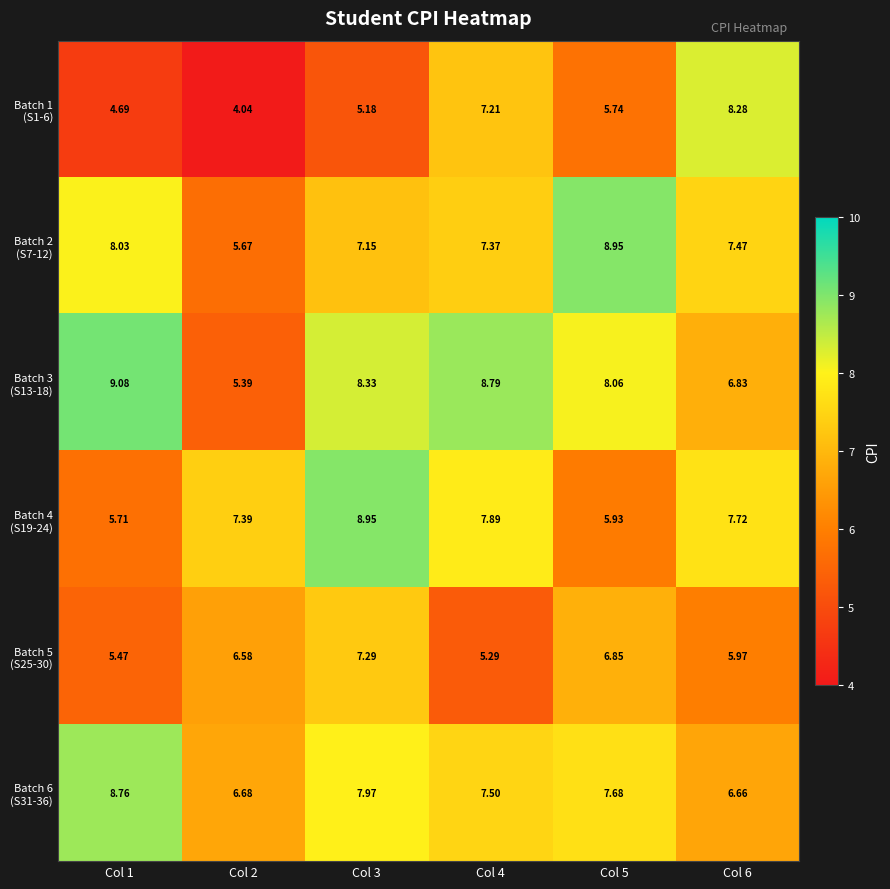

Which category has the highest value across all series?

Col 1